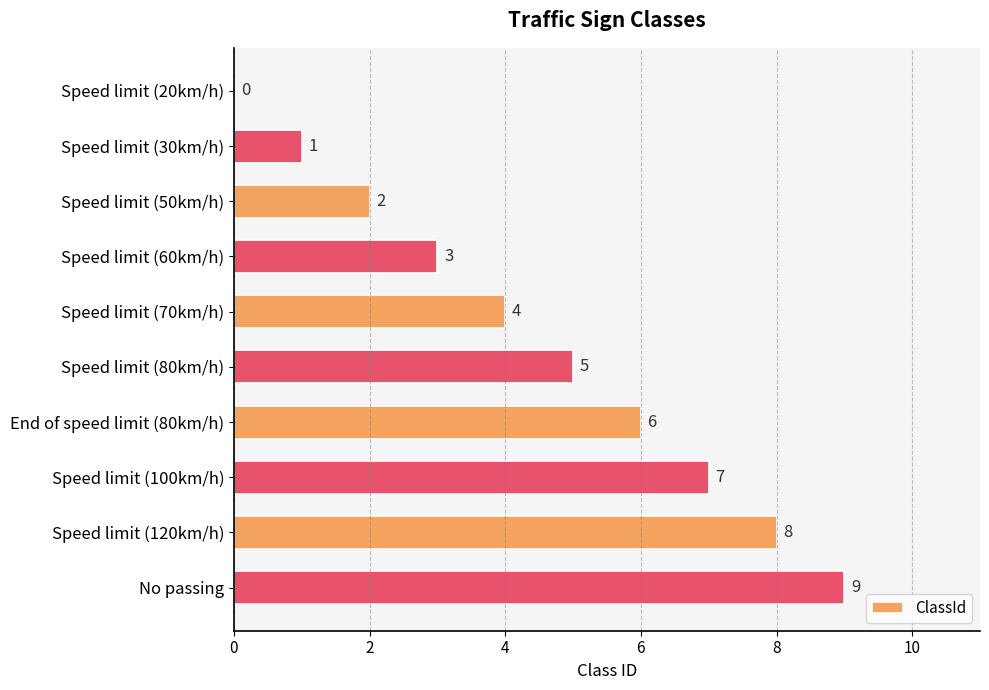

What is the sum of the values at Speed limit (20km/h) and End of speed limit (80km/h)?

6